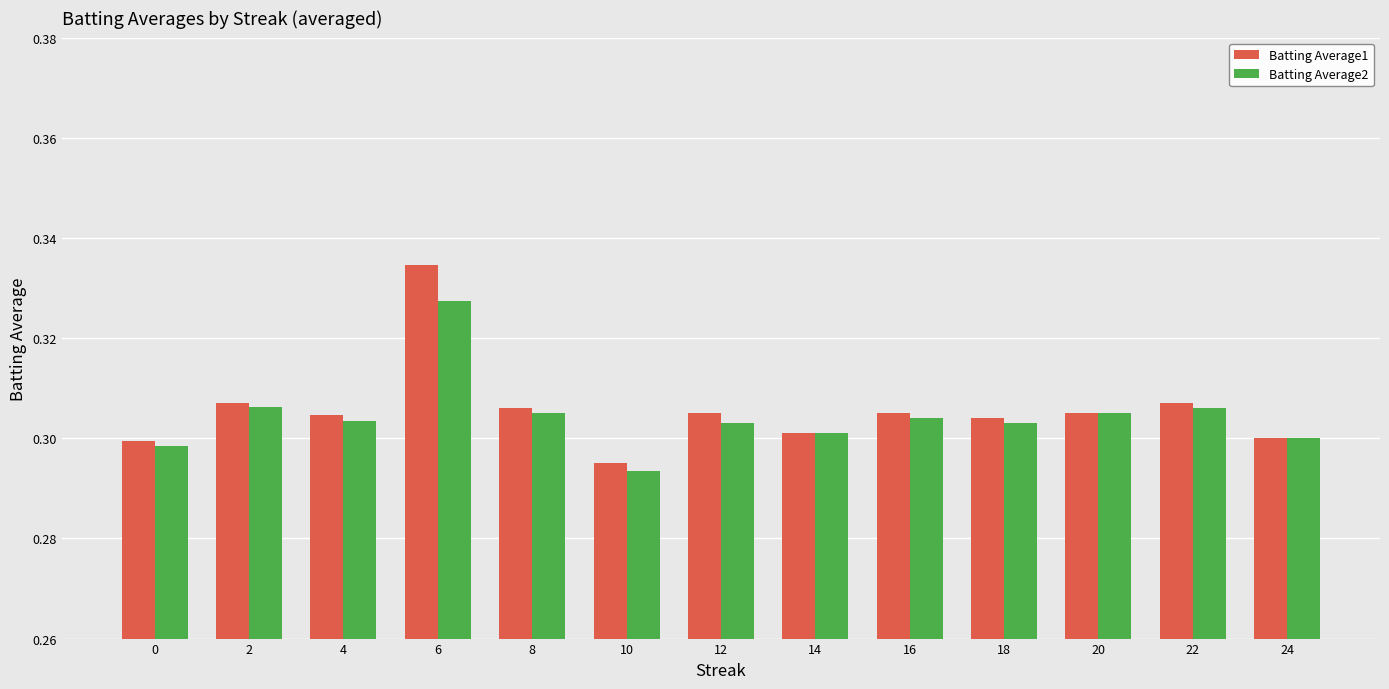

True or false: Batting Average1 has a value of 0.5 at 14.

False